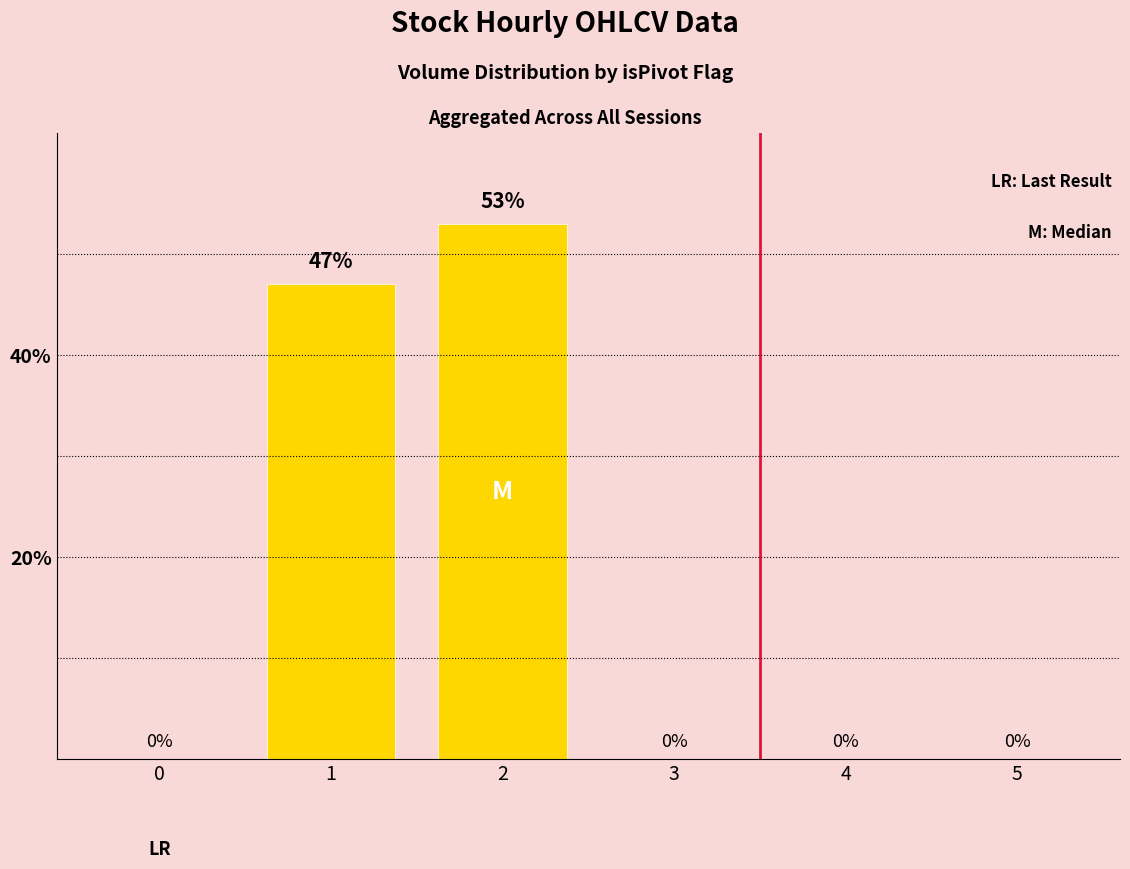

Which category has the highest value across all series?

2